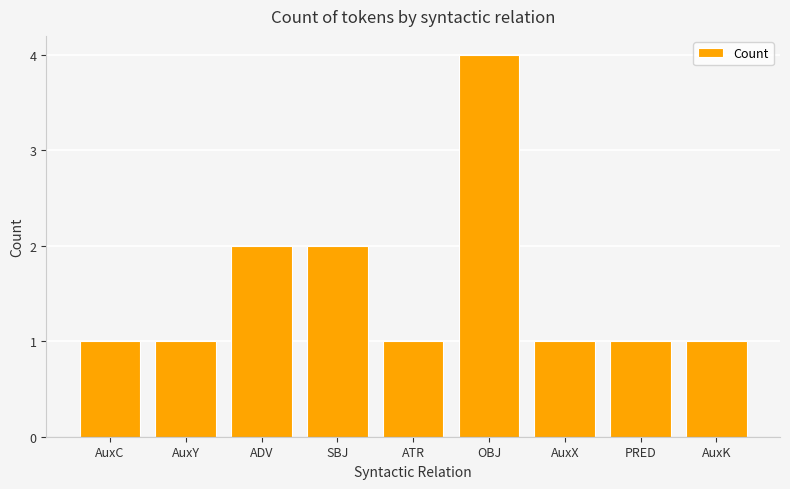

Which label corresponds to the largest value in the chart?

OBJ